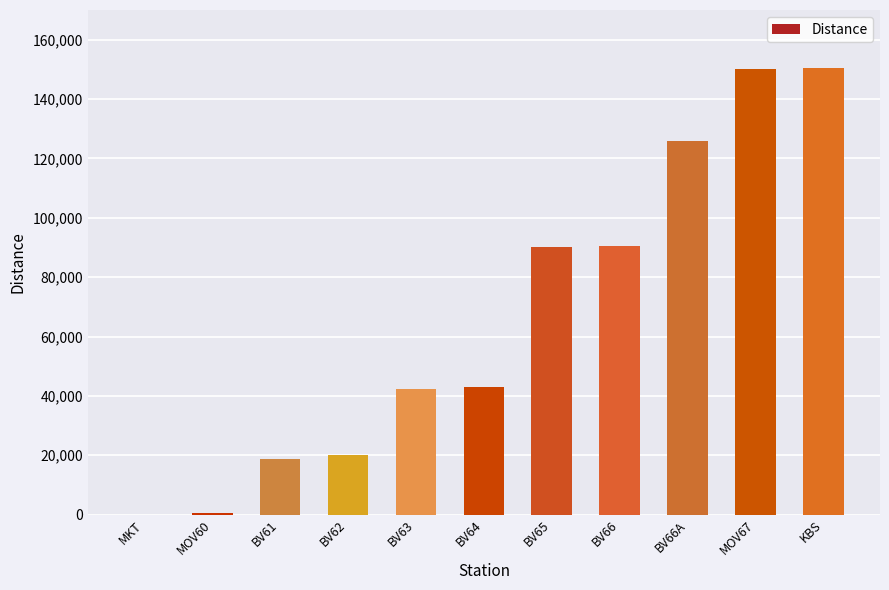

What is the change in value from BV61 to BV66?

+71755.9